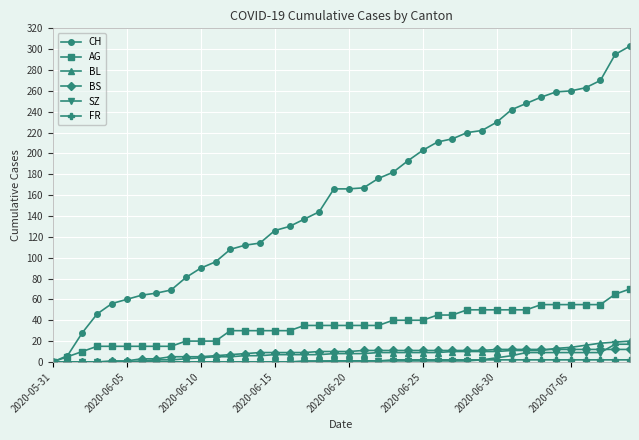

What is the highest value of the CH series?

303